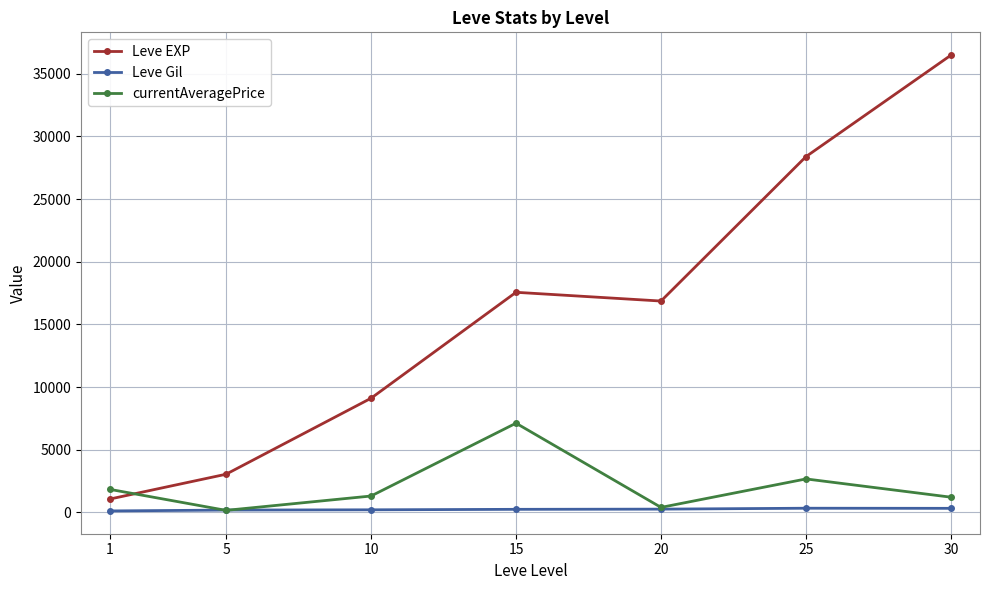

What is the value of the Leve Gil point at the 7th from the left?

320.8